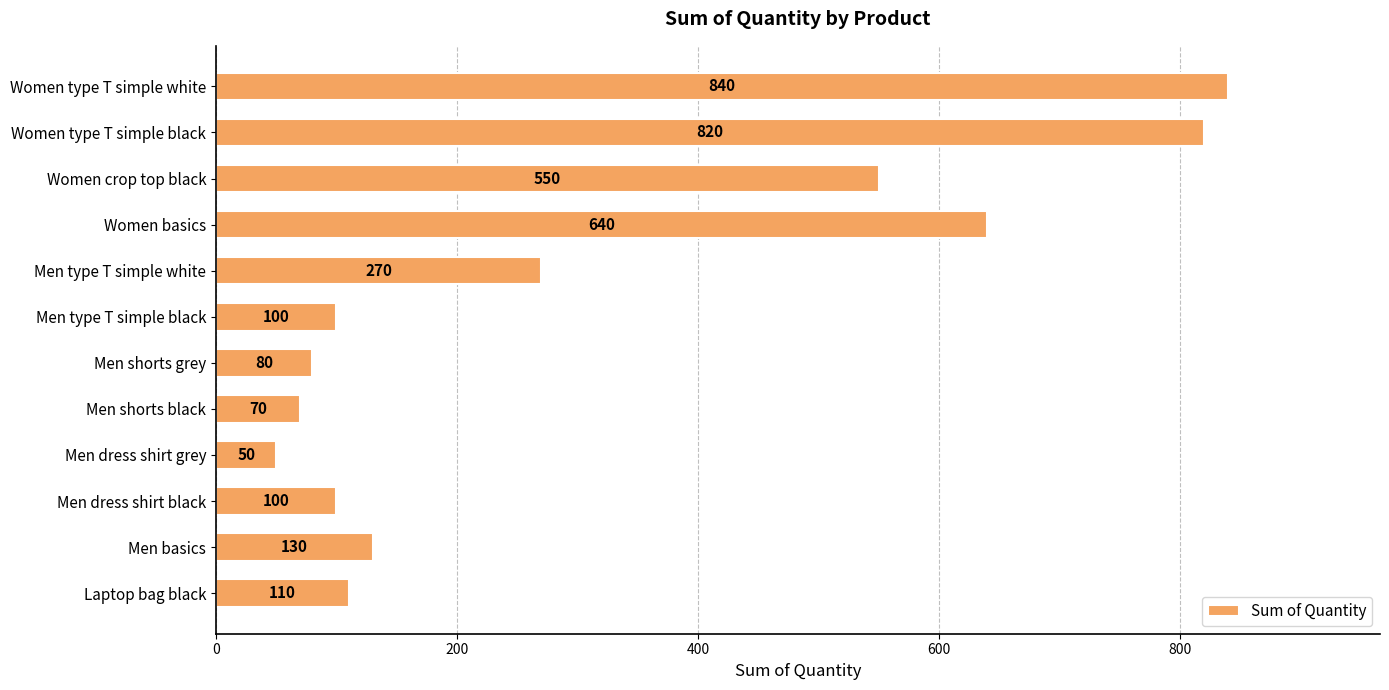

Reading bottom to top, transcribe all the data shown in this chart.

110	130	100	50	70	80	100	270	640	550	820	840